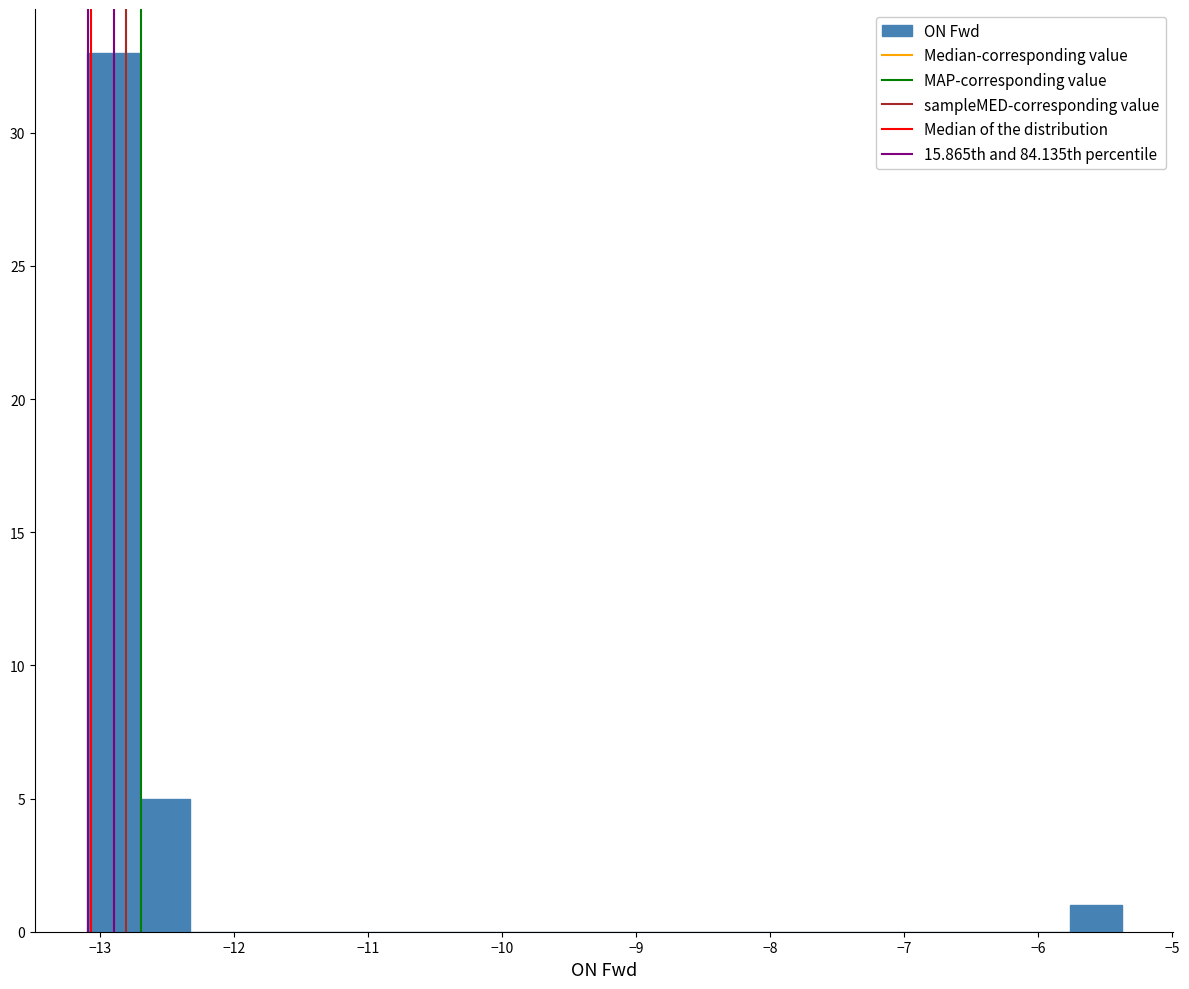

Around what value on the x-axis is the tallest bar? Give the approximate position of its centre, as read against the axis.

-12.9